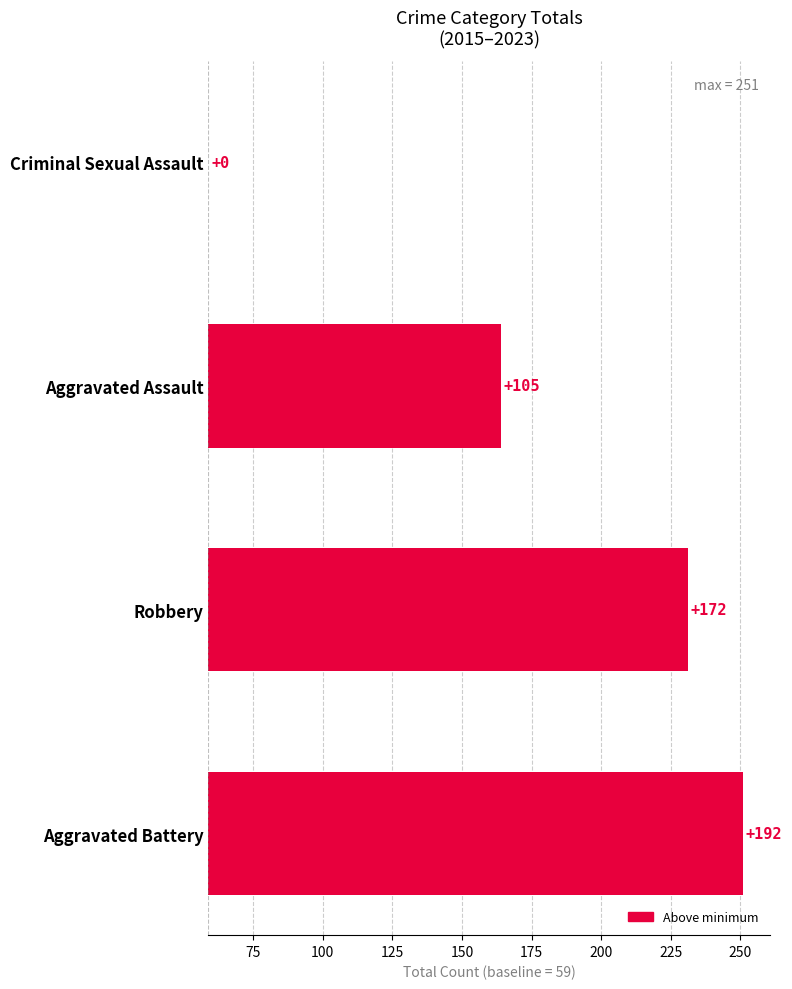

Are the bars grouped side by side (vs. stacked)?

No